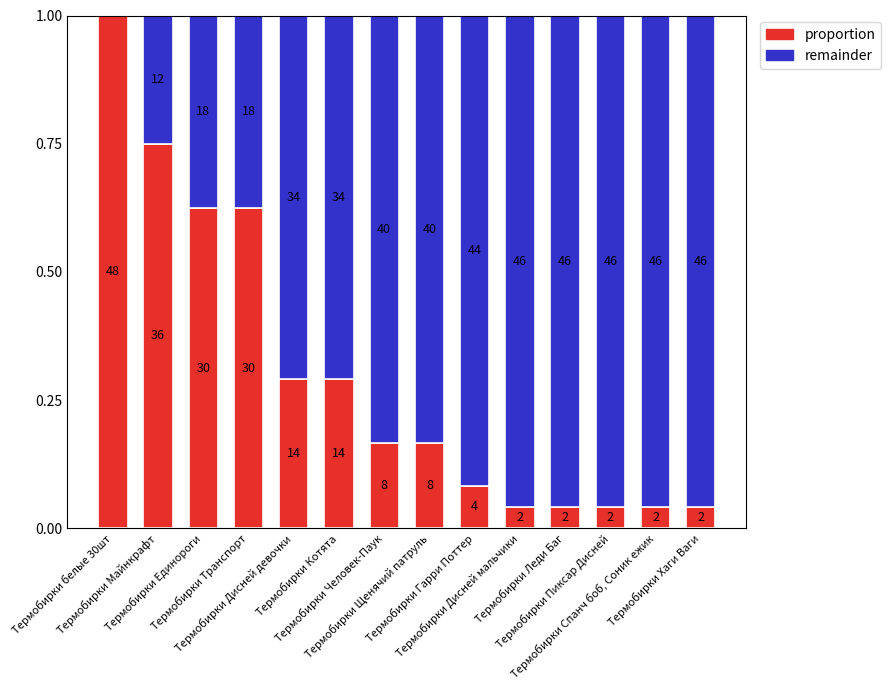

At which category is the sum across all series the highest?

Термобирки Человек-Паук